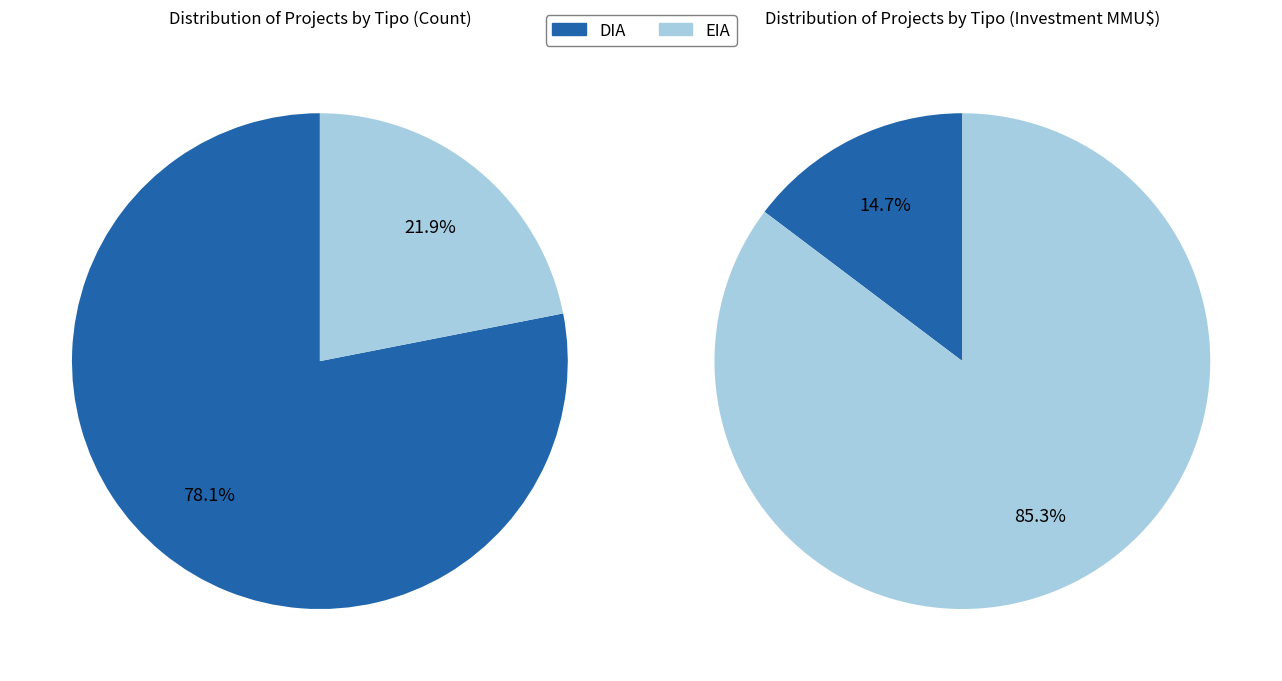

Which slice represents more than half of the pie?

DIA